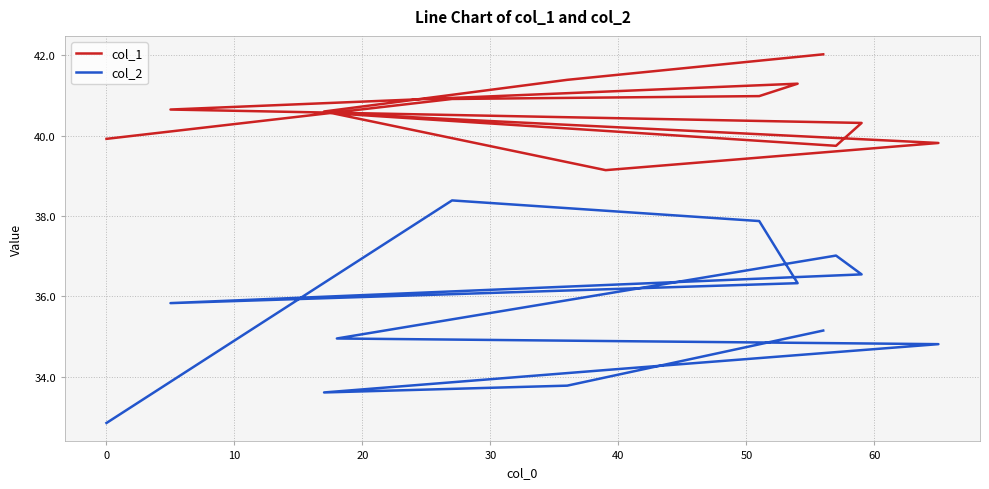

Rank the series by their maximum value, from lowest to highest.

col_2, col_1